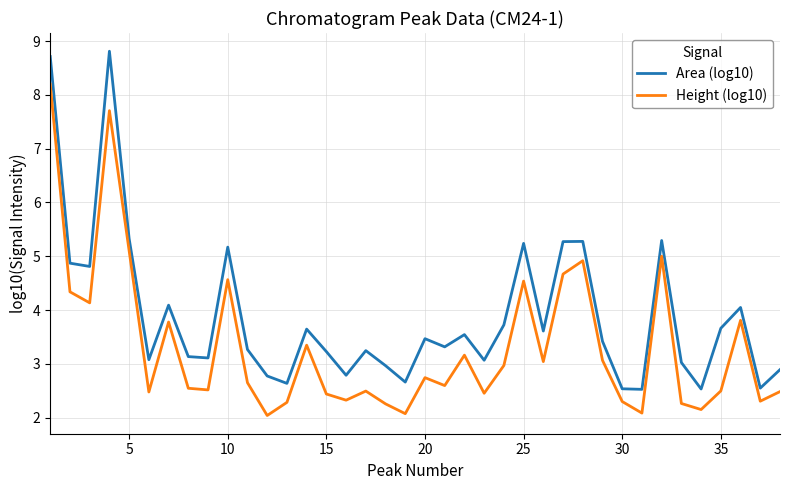

In Area (log10), how many points are lower than both neighbors (excluding endpoints)?

12